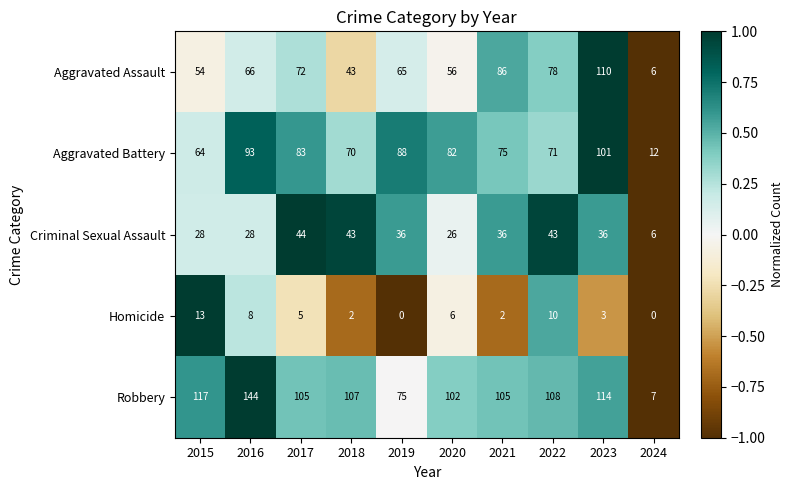

Which series has the largest range (max minus min)?

Robbery